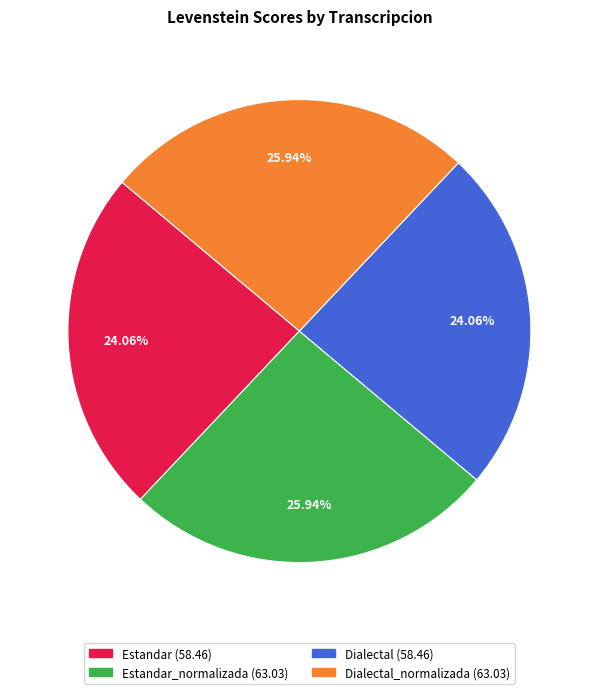

Is there any slice that represents more than half of the pie?

No